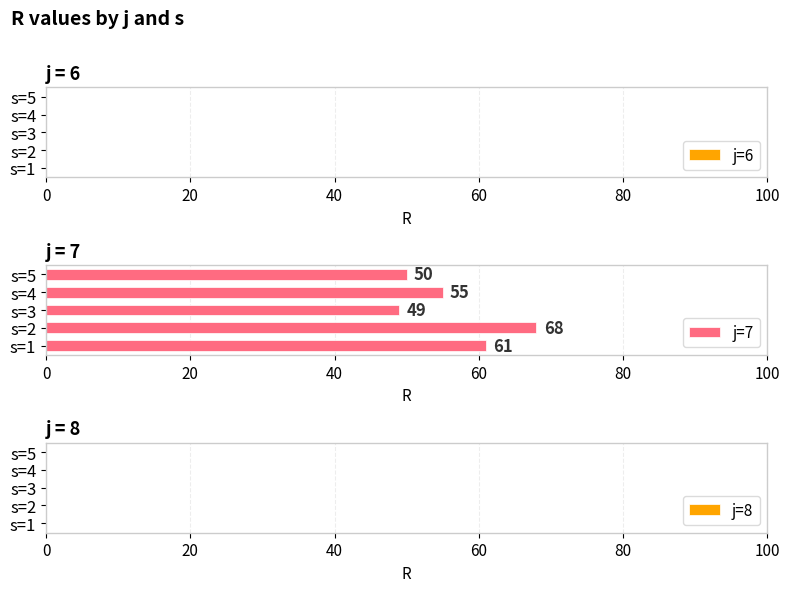

Approximately how many times larger is the value at s=5 compared to s=3?

1.0